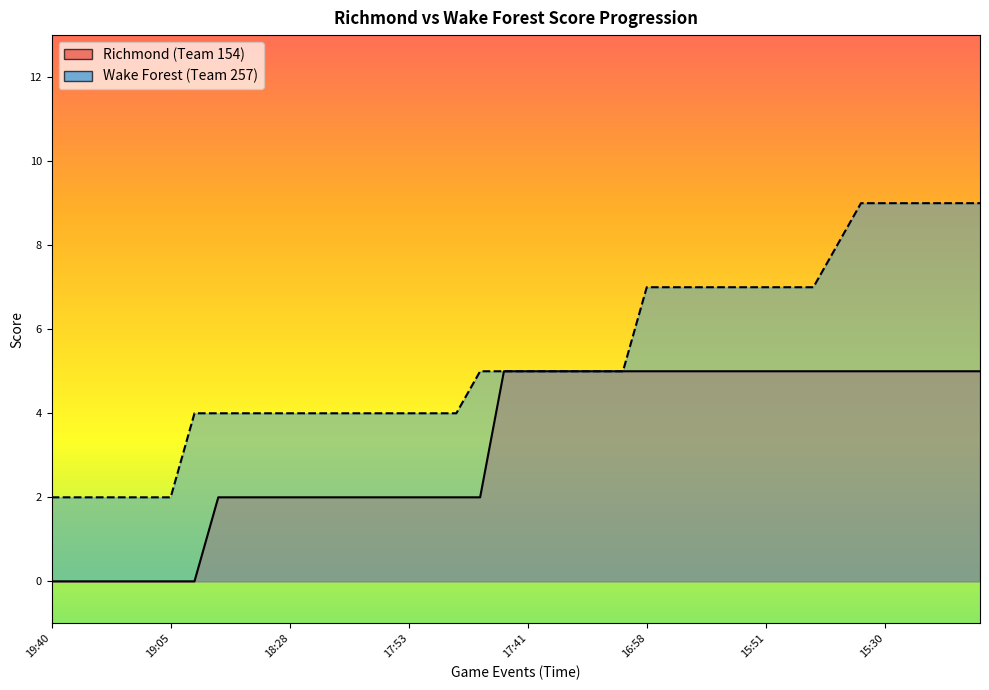

Between 23 and 16, which is larger?

23